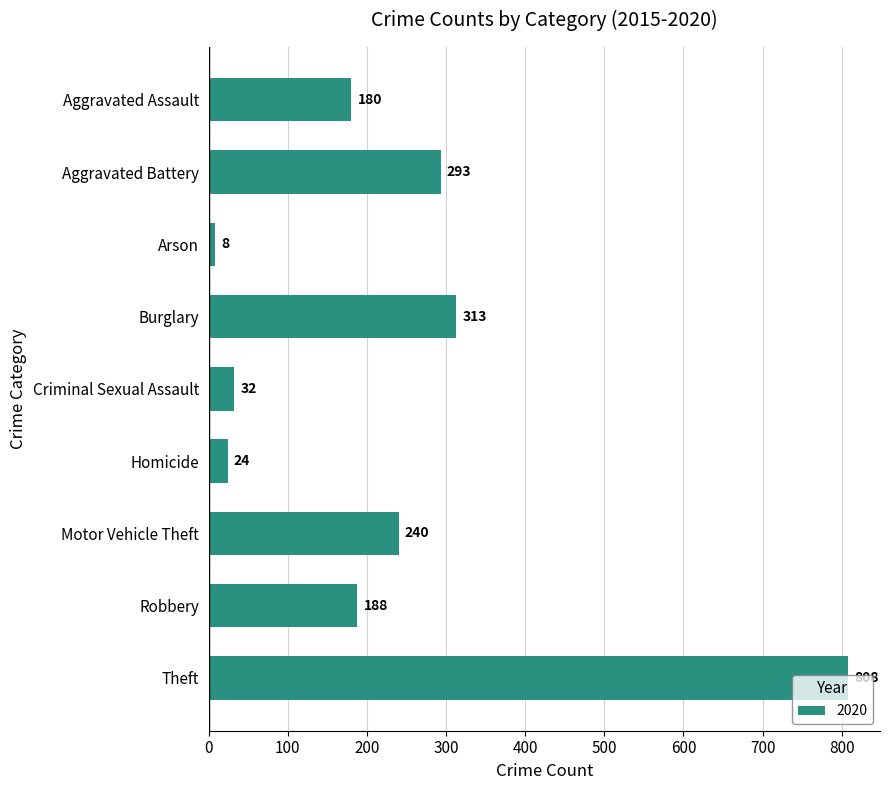

Are the bars horizontal?

Yes